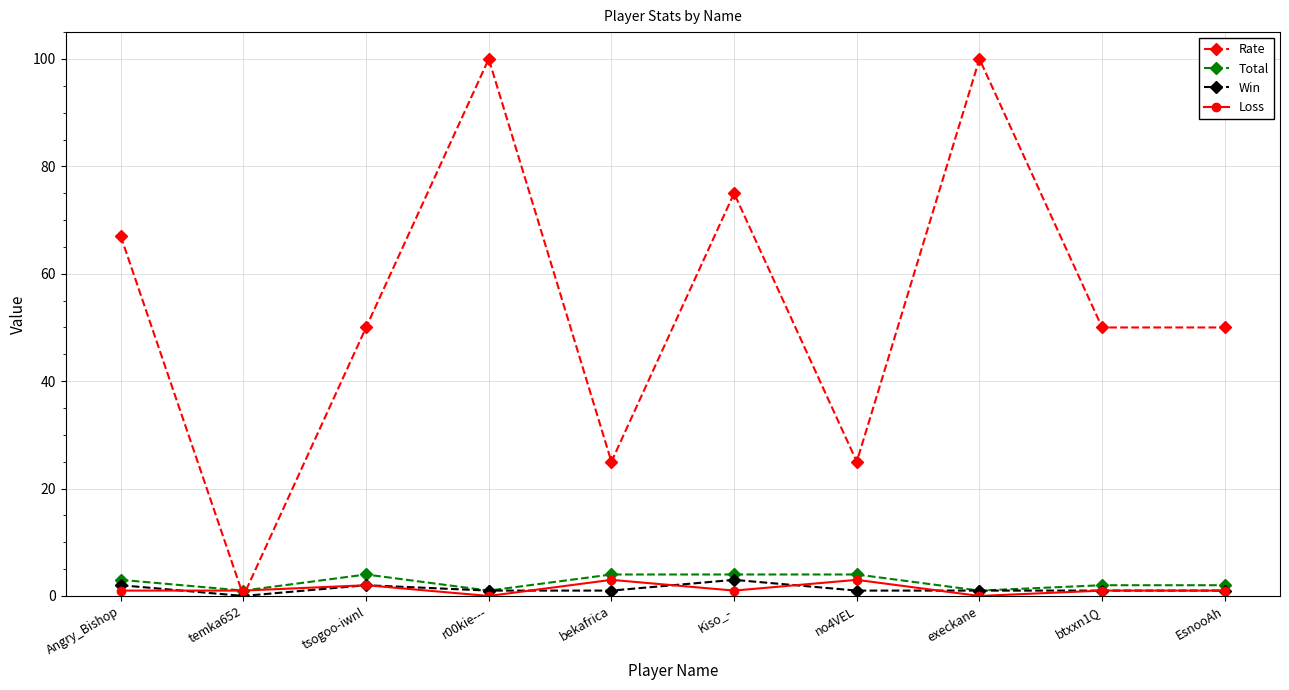

What position from the left is temka652?

2